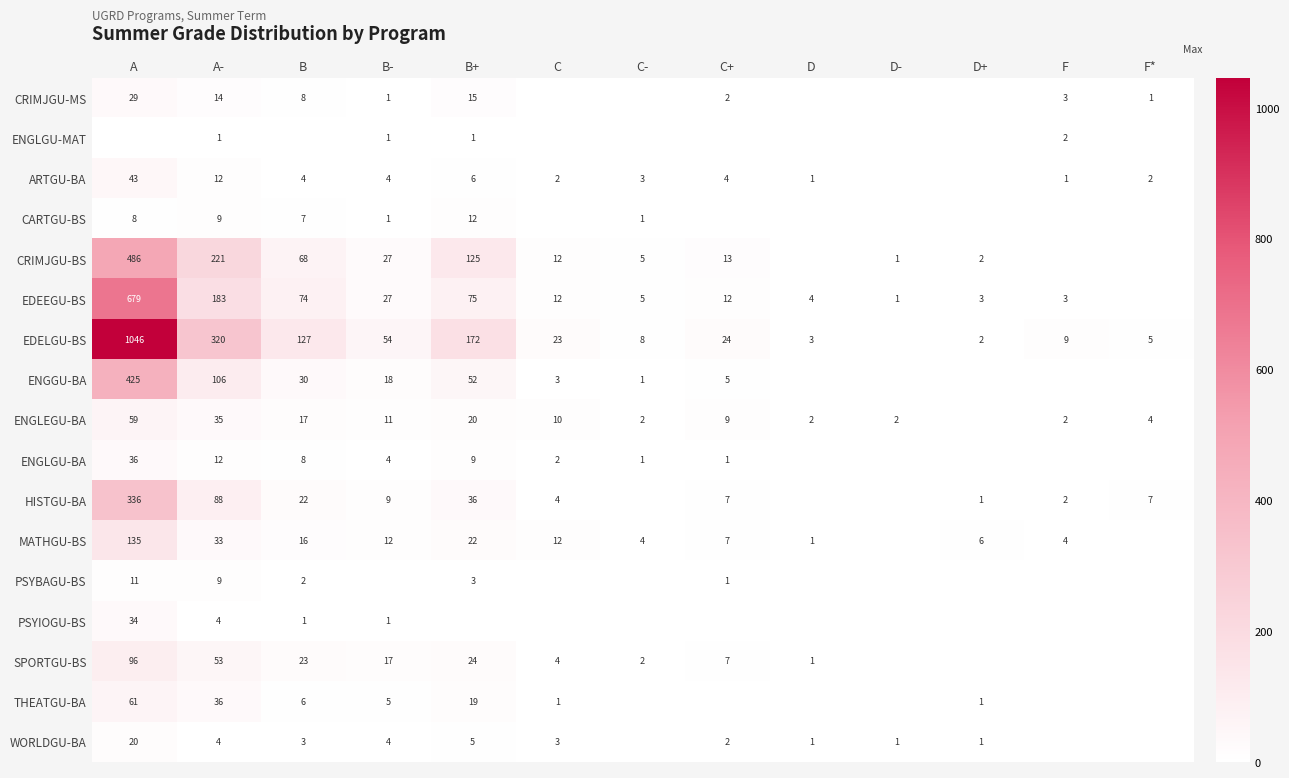

Is the value of ENGLGU-BA at B greater than the value of ARTGU-BA at A?

No